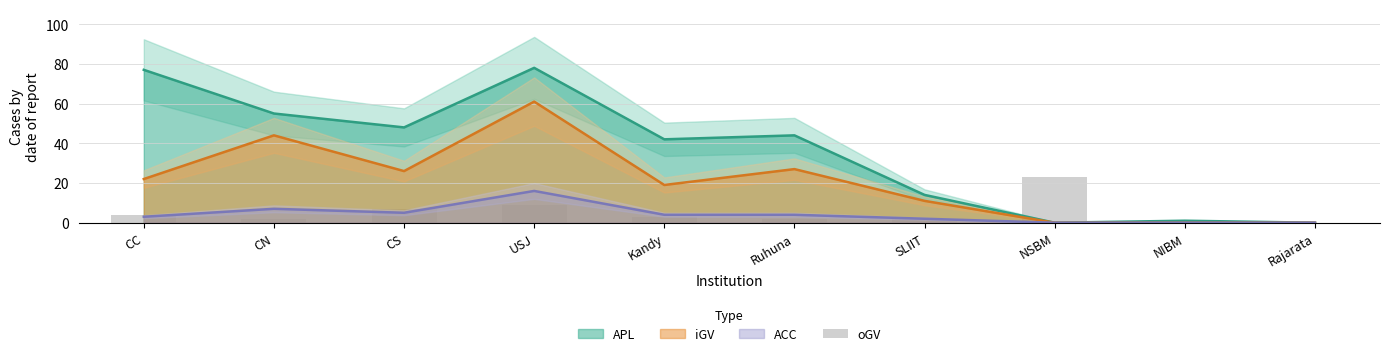

What position from the left is CS?

3